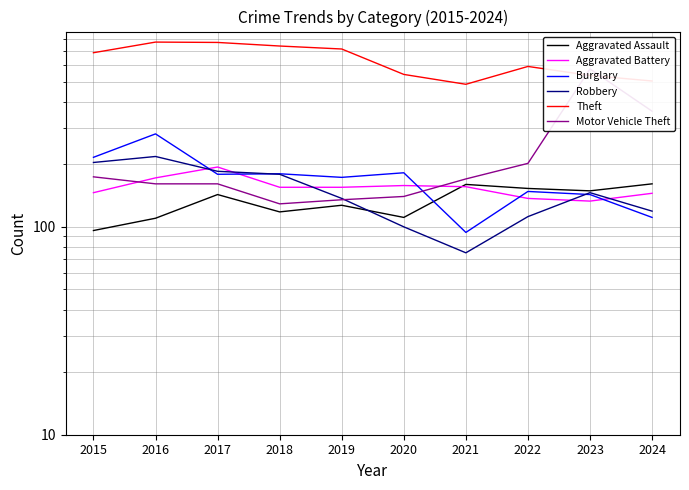

Reading right to left, list all the values displayed in this chart.

Aggravated Assault: 2024=161	2023=149	2022=153	2021=160	2020=111	2019=127	2018=118	2017=143	2016=110	2015=96
Aggravated Battery: 2024=145	2023=133	2022=137	2021=156	2020=158	2019=155	2018=155	2017=194	2016=172	2015=146
Burglary: 2024=111	2023=143	2022=148	2021=94	2020=182	2019=173	2018=180	2017=179	2016=280	2015=216
Robbery: 2024=119	2023=146	2022=112	2021=75	2020=100	2019=137	2018=179	2017=185	2016=218	2015=204
Theft: 2024=503	2023=535	2022=591	2021=485	2020=541	2019=717	2018=741	2017=771	2016=774	2015=688
Motor Vehicle Theft: 2024=360	2023=575	2022=202	2021=170	2020=140	2019=135	2018=129	2017=161	2016=161	2015=174